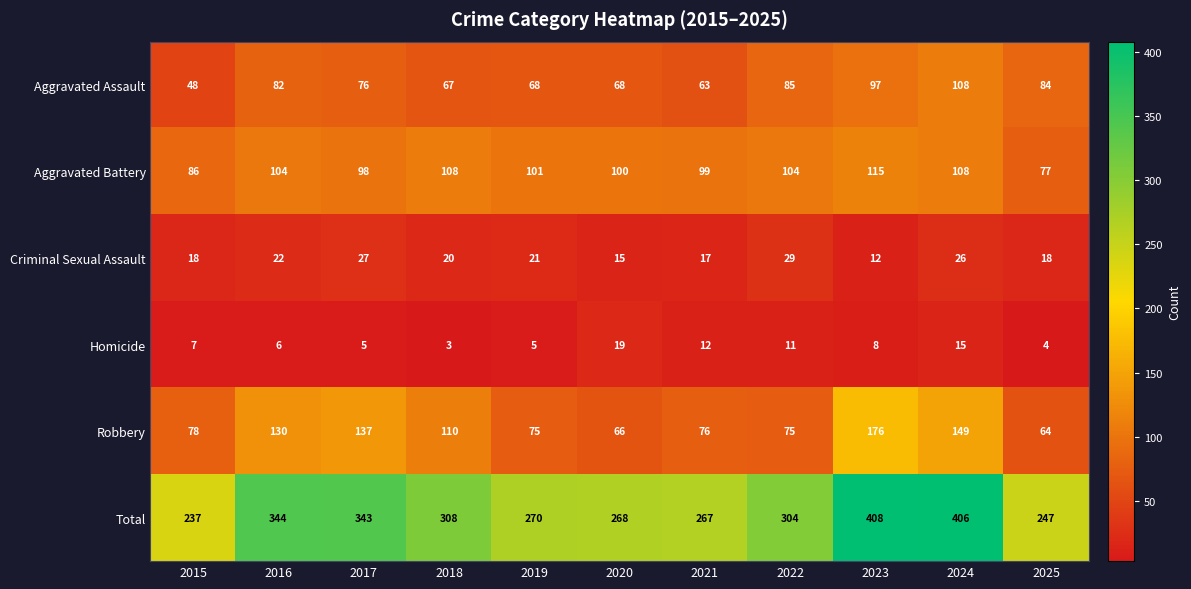

Which label corresponds to the largest value in the chart?

2023